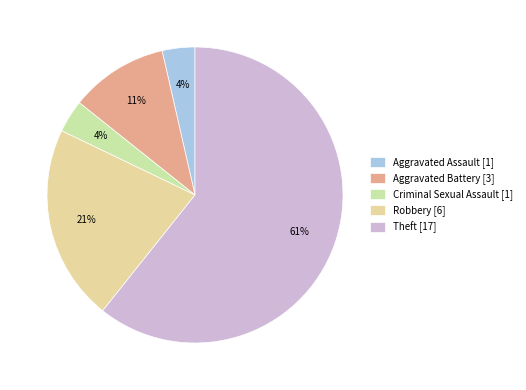

Which slice is the largest?

Theft